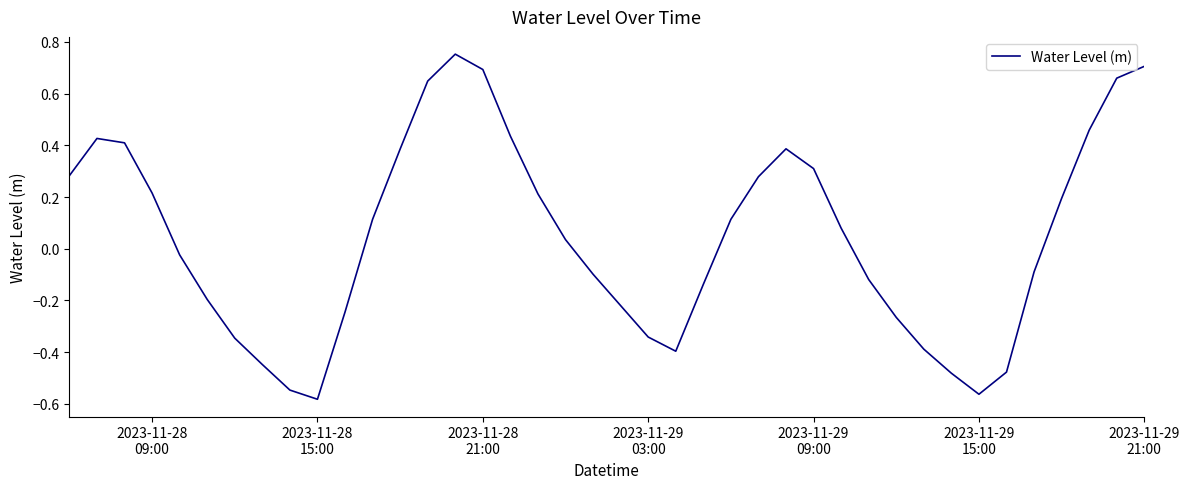

How many values exceed 0?

21